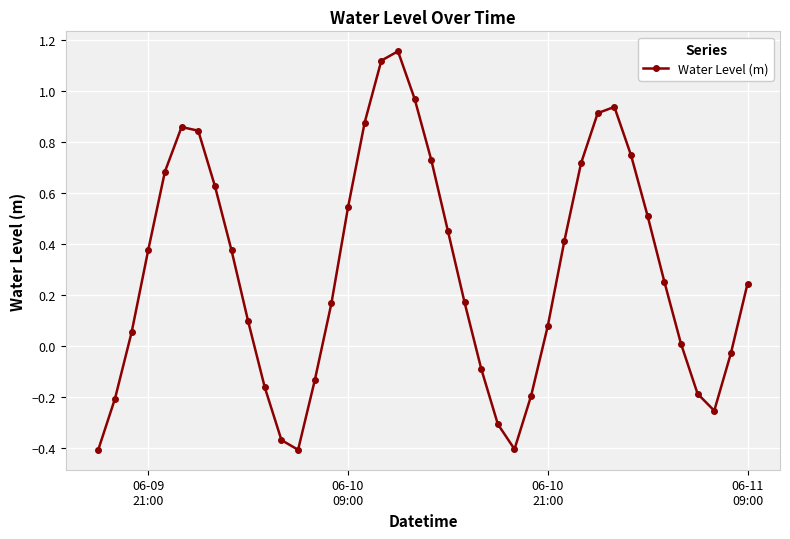

True or false: there are more than 2 points higher than both neighbors.

True